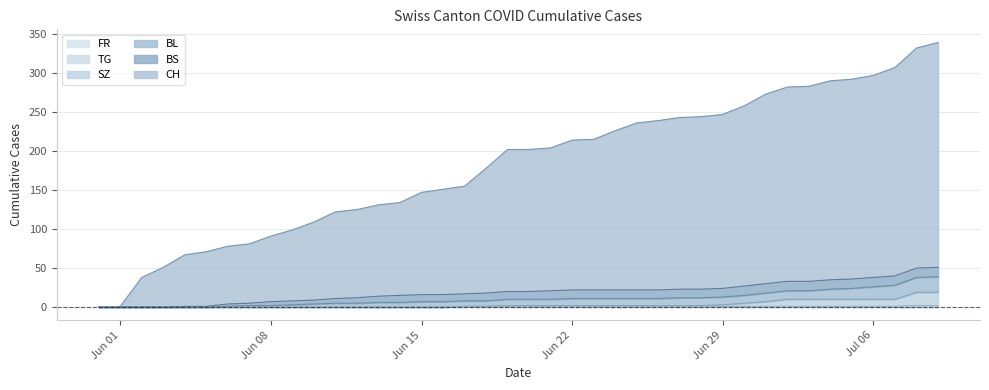

True or false: TG has more than 1 points higher than both neighbors.

False